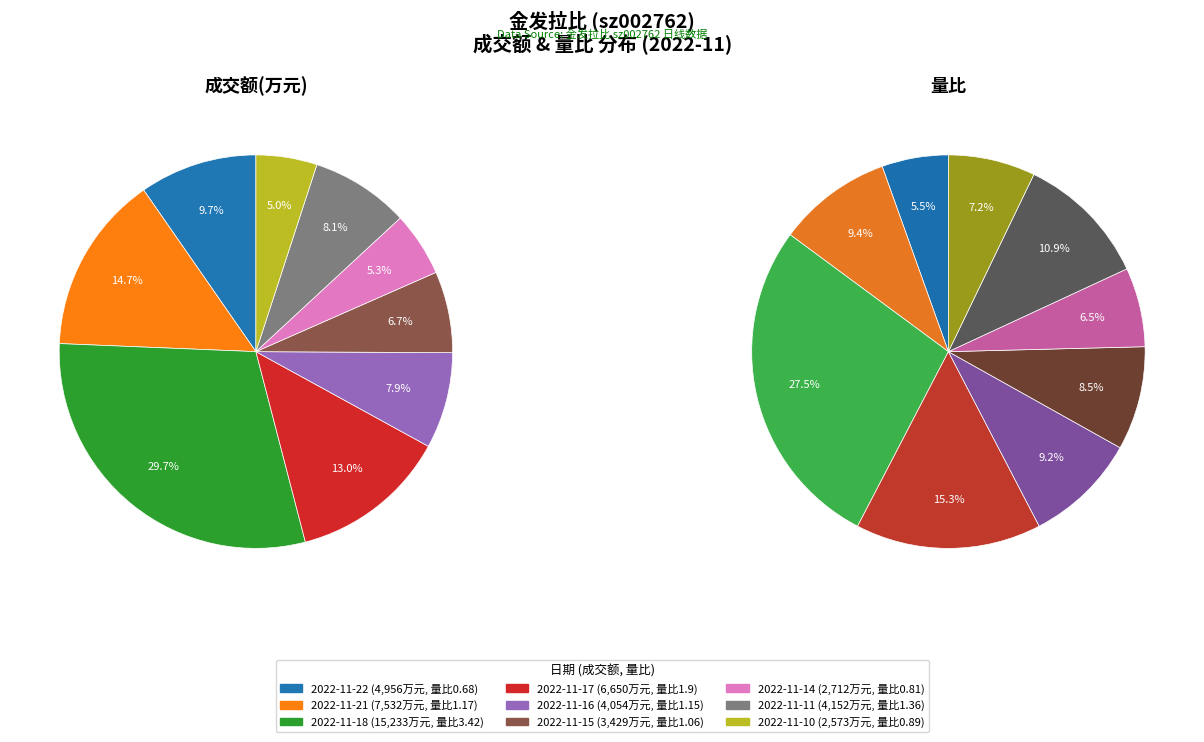

What percentage do 2022-11-14 and 2022-11-11 together represent?

13.4%